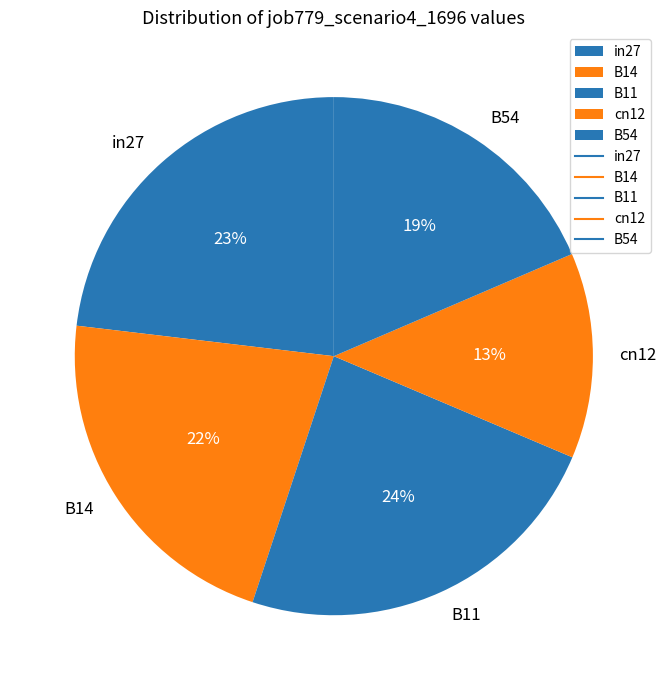

What percentage is the in27 slice, to the nearest percent?

23%